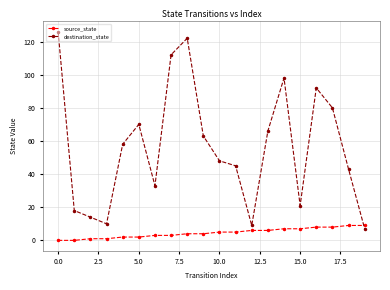

Rank the series by their average value, from lowest to highest.

source_state, destination_state